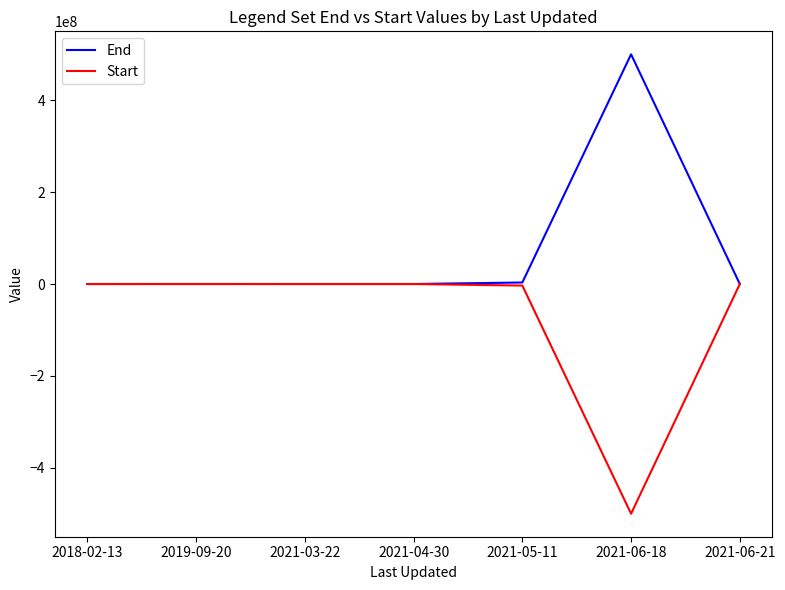

Is the value of End at 2019-09-20 greater than the value of Start at 2021-06-18?

Yes